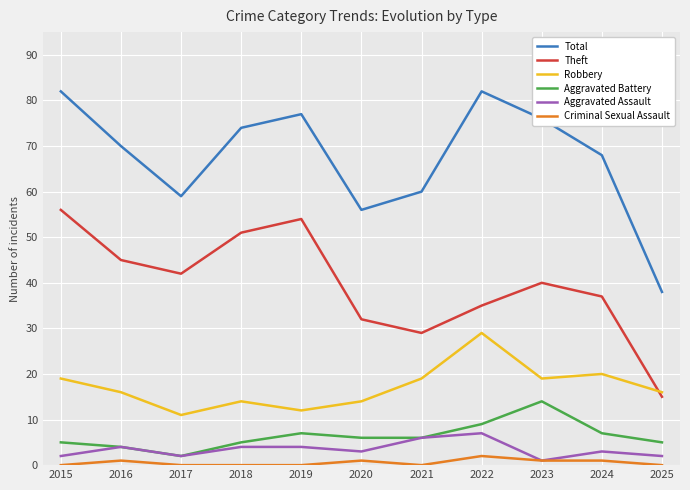

At 2015, list the series in order from largest to smallest.

Total, Theft, Robbery, Aggravated Battery, Aggravated Assault, Criminal Sexual Assault